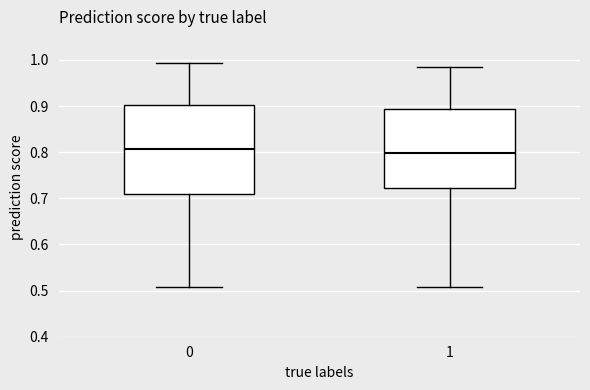

Reading left to right, transcribe this box plot: for each box, give where its median line is, the range the box spans, and where its two whiskers end, as read against the y-axis. The values are not printed on the chart, so give them approximately, as read against the axis.

0: median 0.81, box 0.71 to 0.90, whiskers 0.51 to 0.99
1: median 0.80, box 0.72 to 0.89, whiskers 0.51 to 0.98